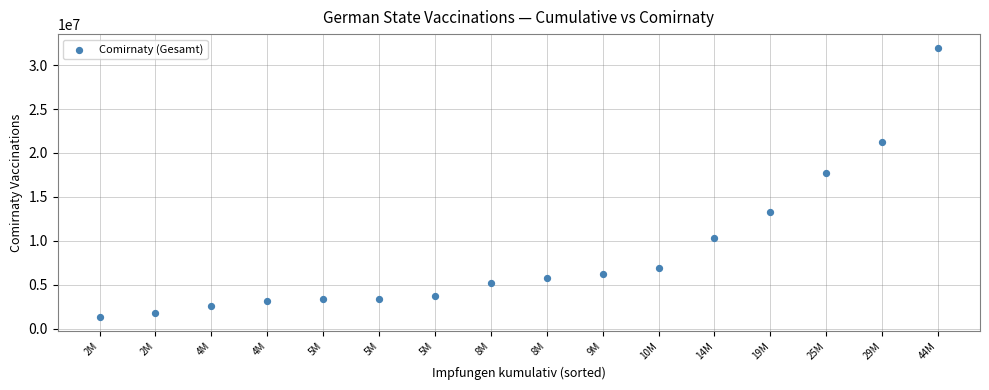

What Y value in the scatter plot is closest to 16630870?

17771894